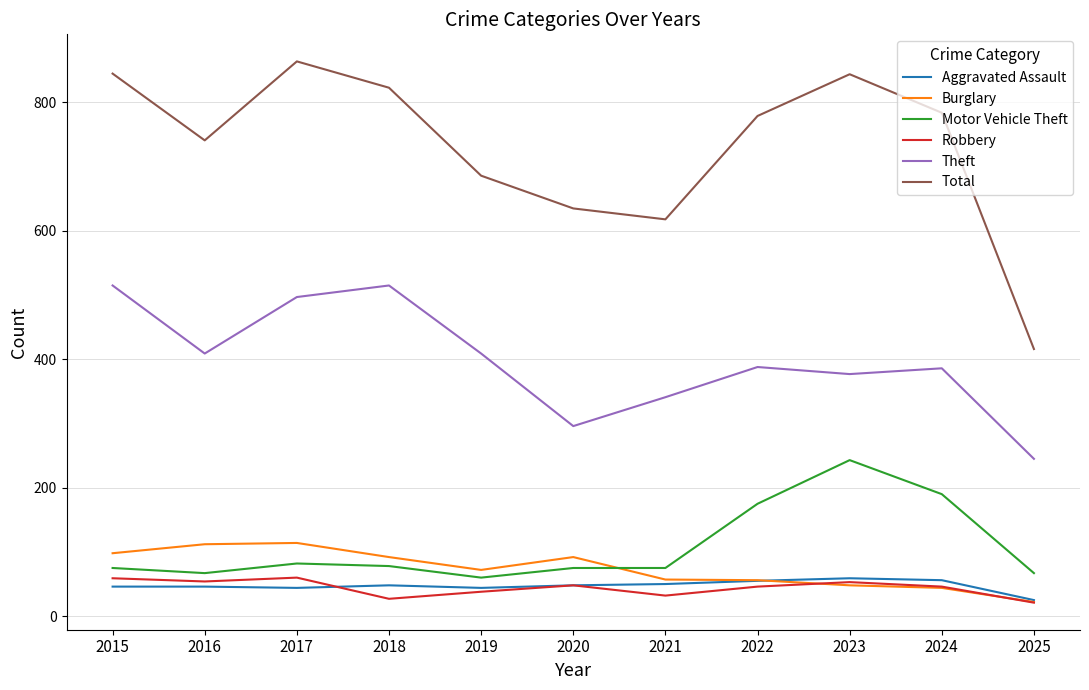

After their last crossing, which series has the higher values: Burglary or Motor Vehicle Theft?

Motor Vehicle Theft